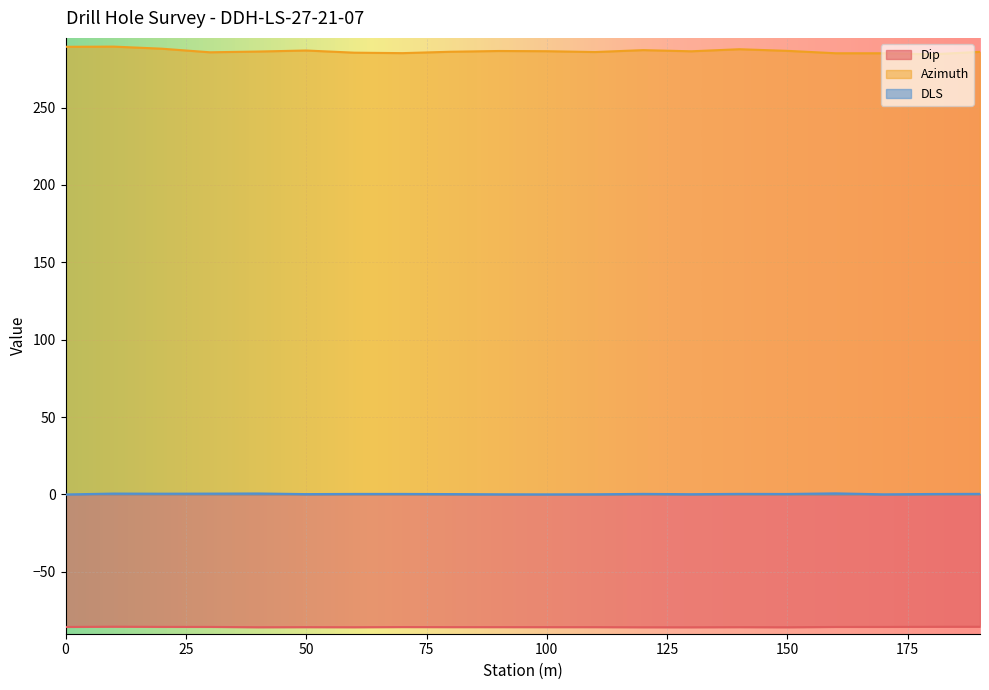

How many interior local peaks does the Azimuth series have?

5